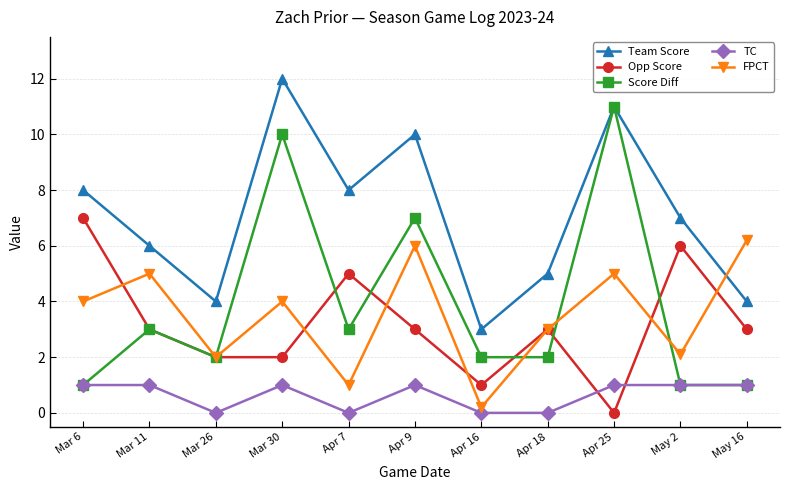

Is the value of TC at Apr 7 greater than the value of Score Diff at Apr 18?

No